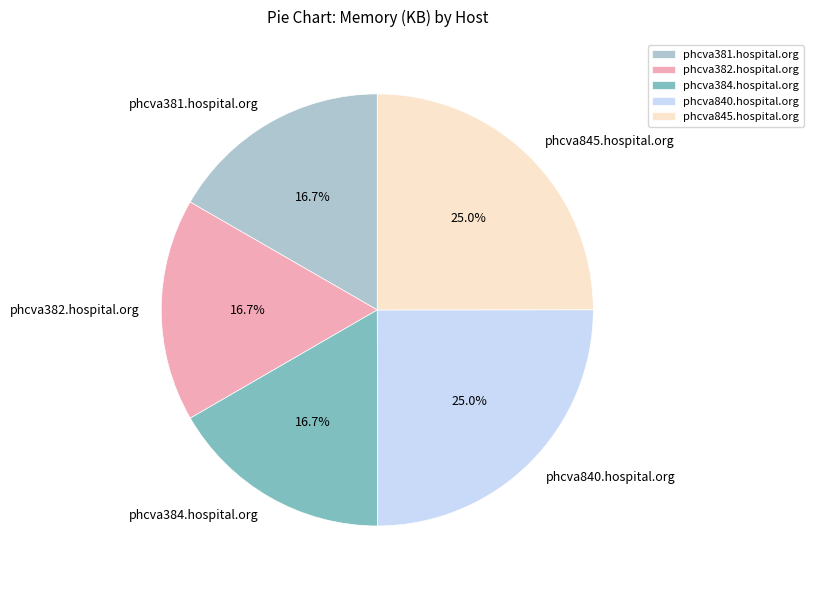

Count the number of slices in the pie.

5